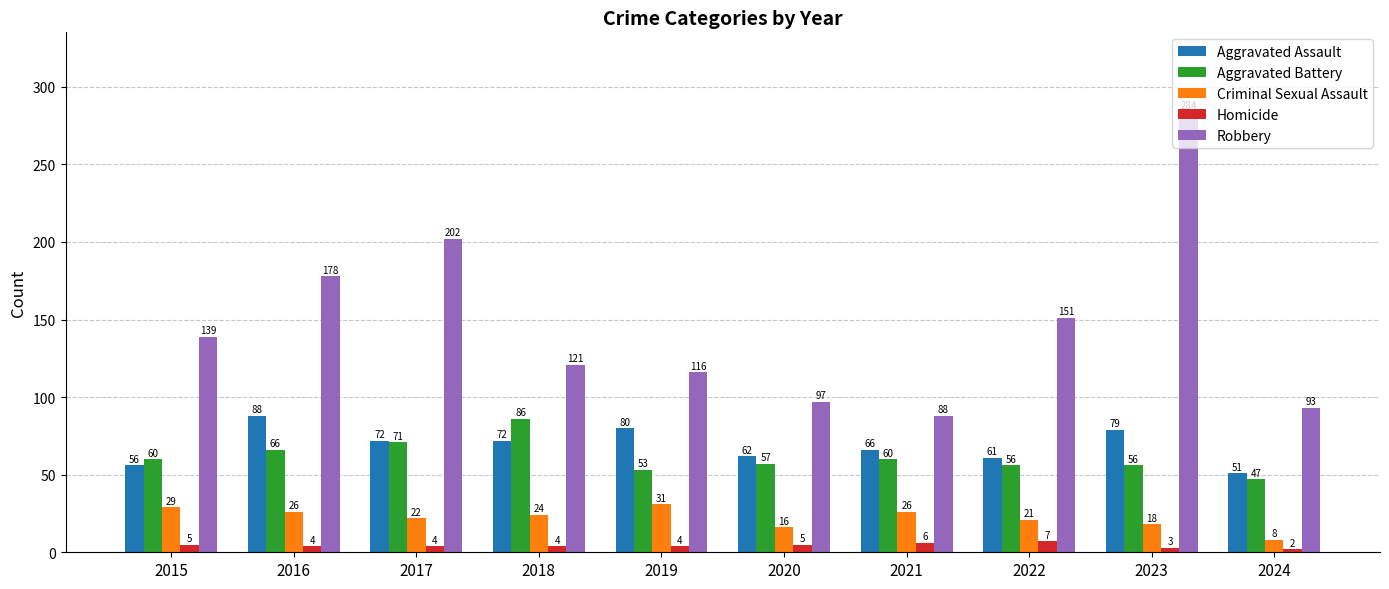

What is the difference between the maximum and minimum values in the Homicide series?

5